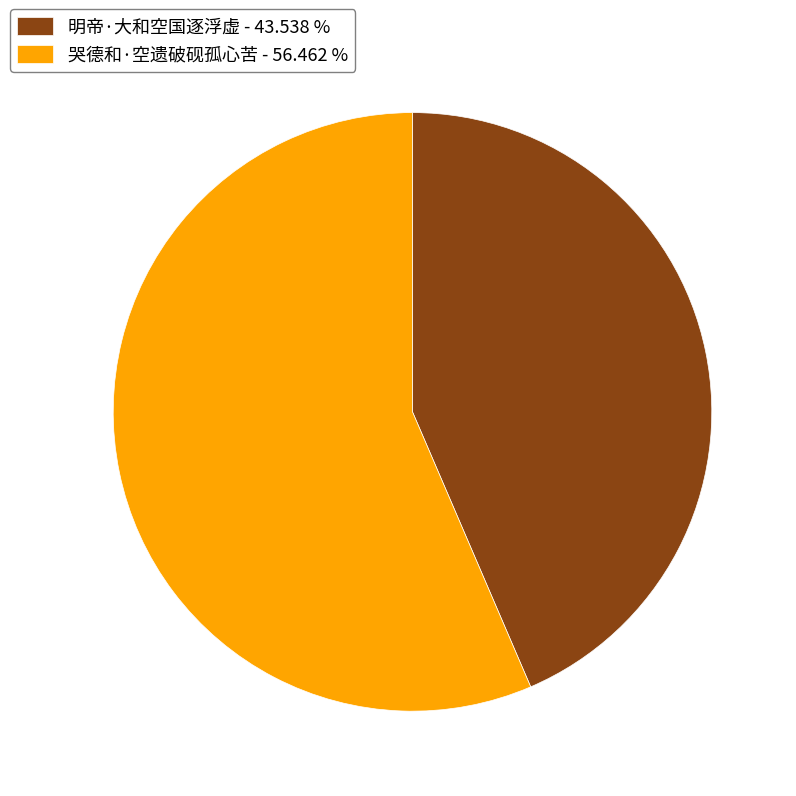

Is the sum of 明帝·大和空国逐浮虚 - 43.538 % and 哭德和·空遗破砚孤心苦 - 56.462 % greater than half?

Yes